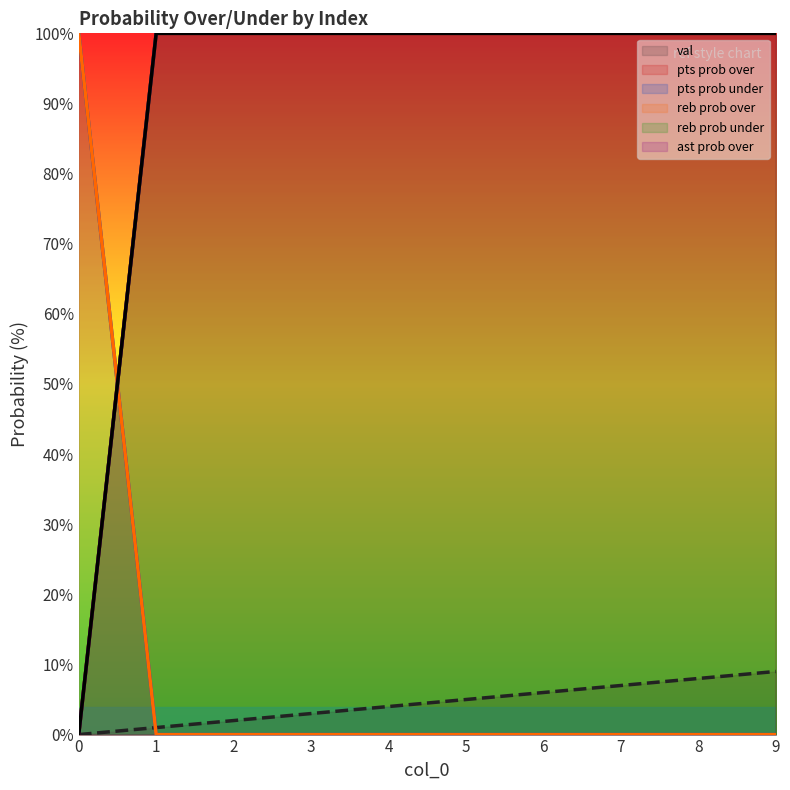

Which series has the largest total across all categories?

pts prob over